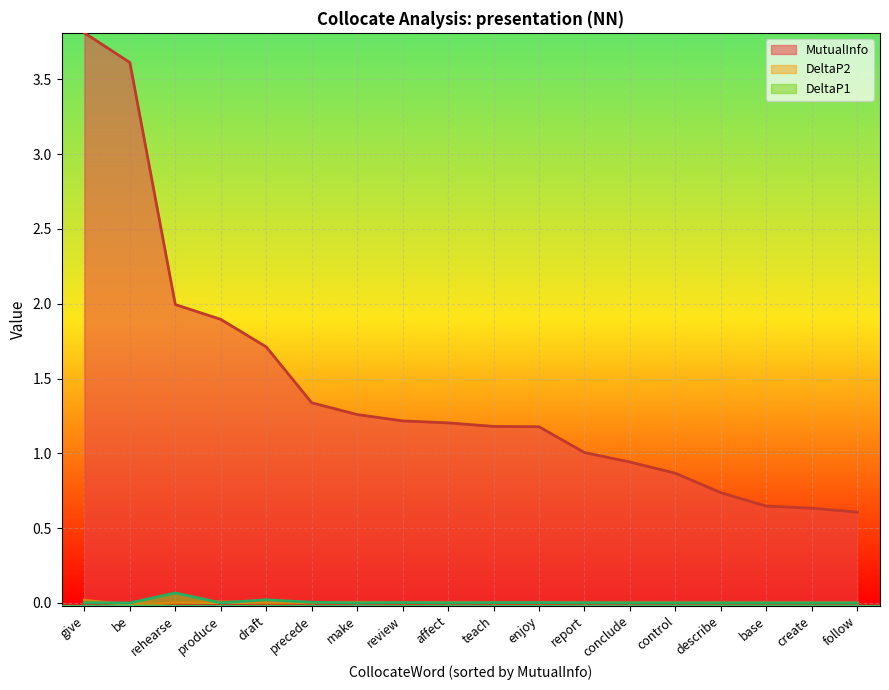

Is it true that DeltaP1 equals 0.0 at control?

True